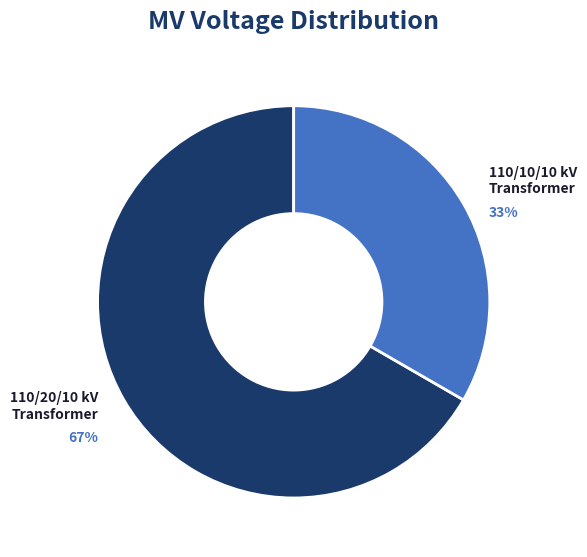

Approximately how many times larger is the value at 110/10/10 kV Transformer compared to 110/20/10 kV Transformer?

0.5